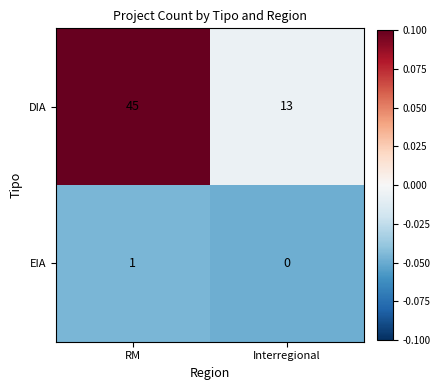

Which category has the highest value in the EIA series?

RM